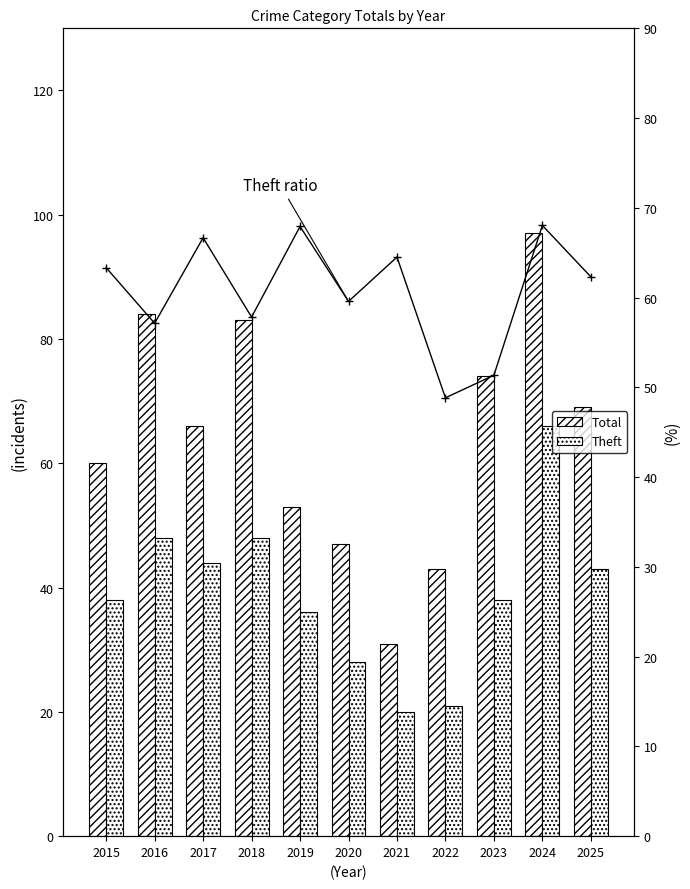

Which series has the largest total across all categories?

Total